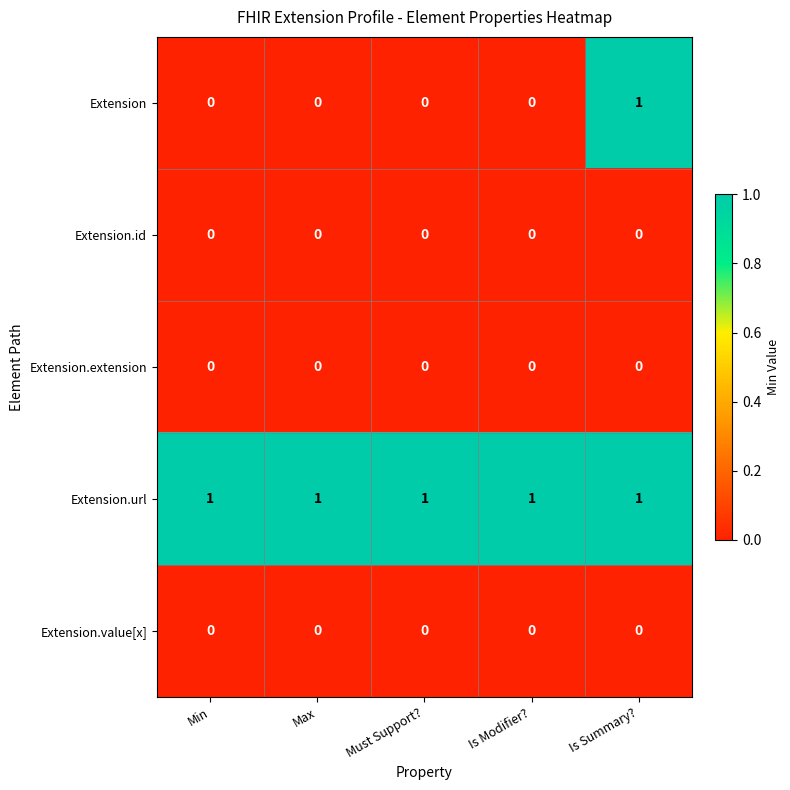

Which series has the widest spread of values?

Extension